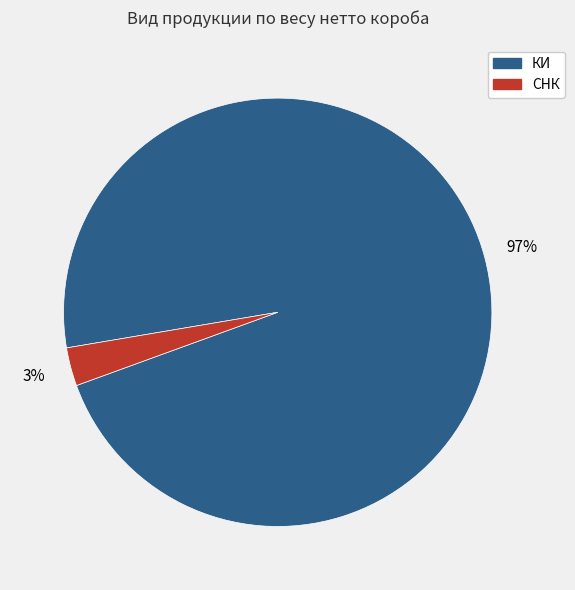

Is there any slice that represents more than half of the pie?

Yes